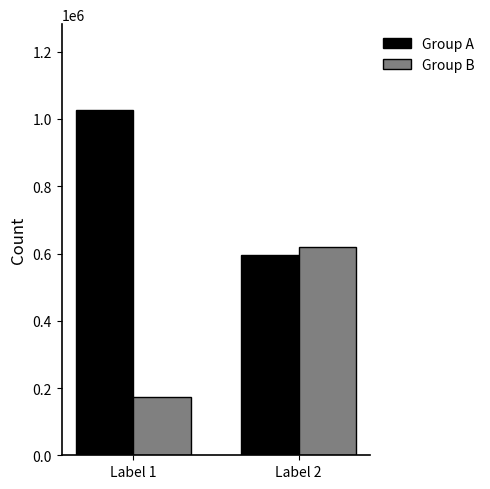

What is the spread (max minus min) of values at Label 2?

23532